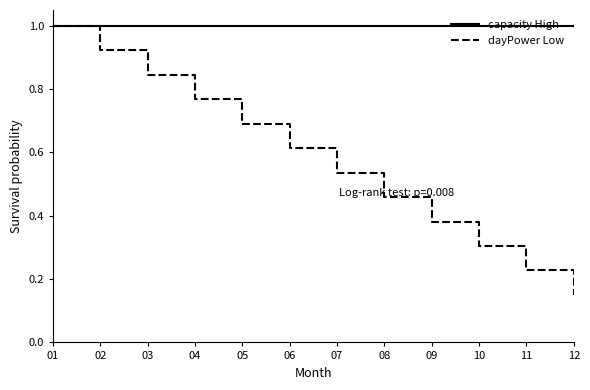

Rank the categories by dayPower Low value from lowest to highest.

12, 11, 10, 09, 08, 07, 06, 05, 04, 03, 02, 01